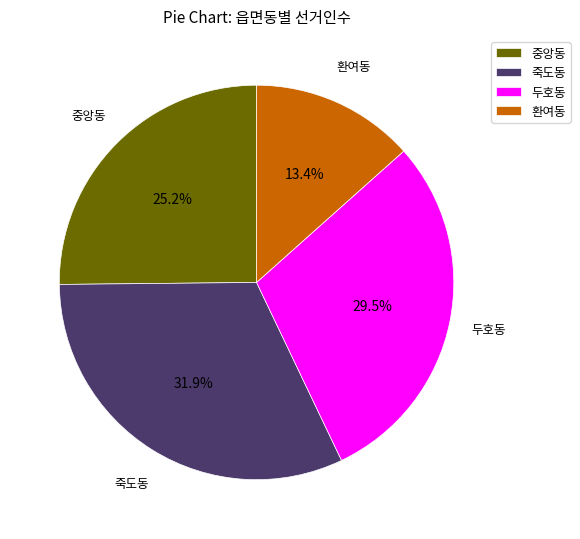

Count the number of slices in the pie.

4